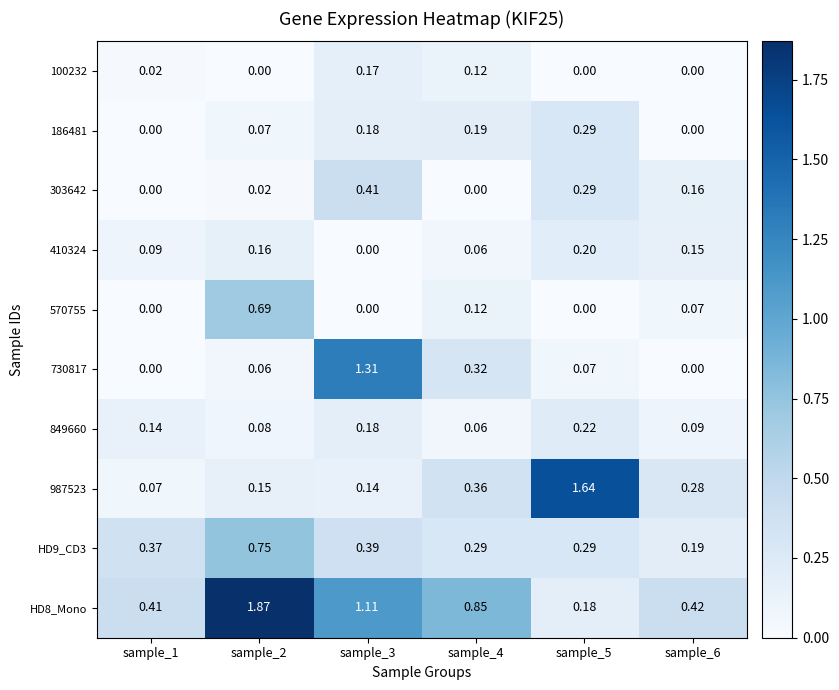

Is the value of 186481 at sample_1 greater than the value of 303642 at sample_5?

No